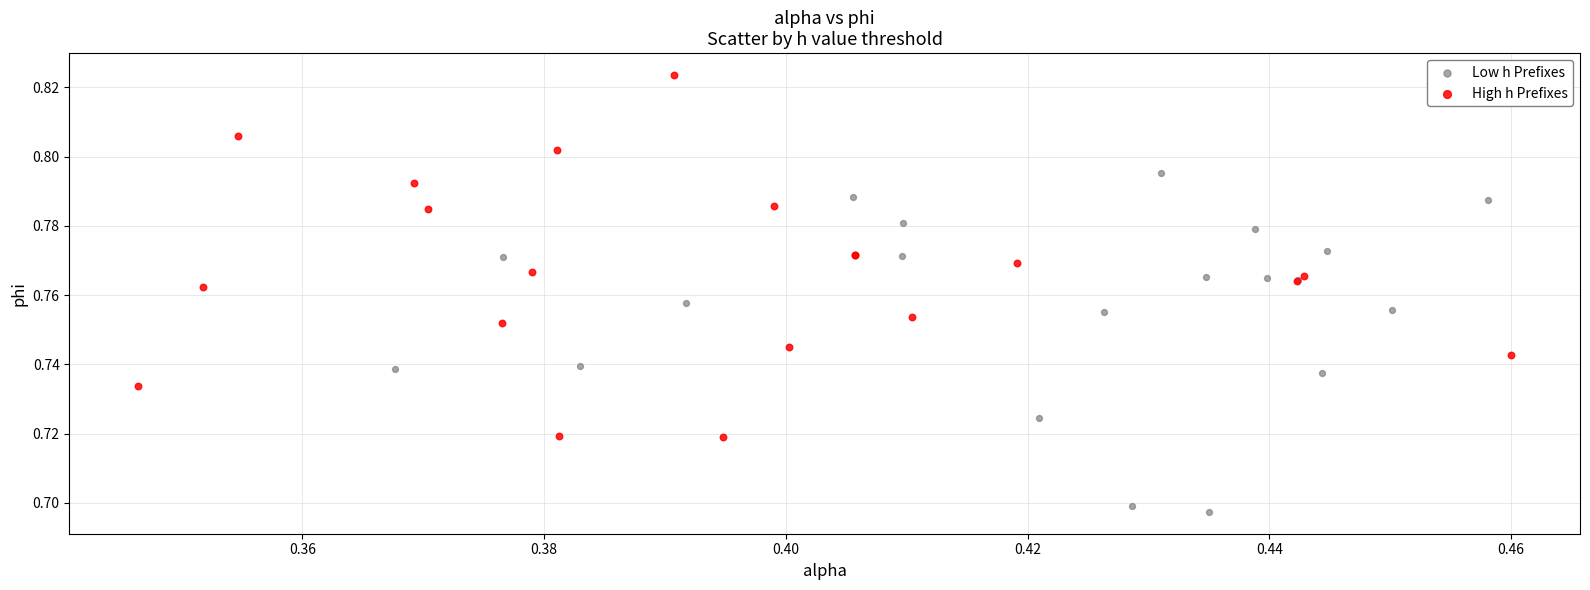

What are all the series names shown in the legend?

Low h Prefixes, High h Prefixes